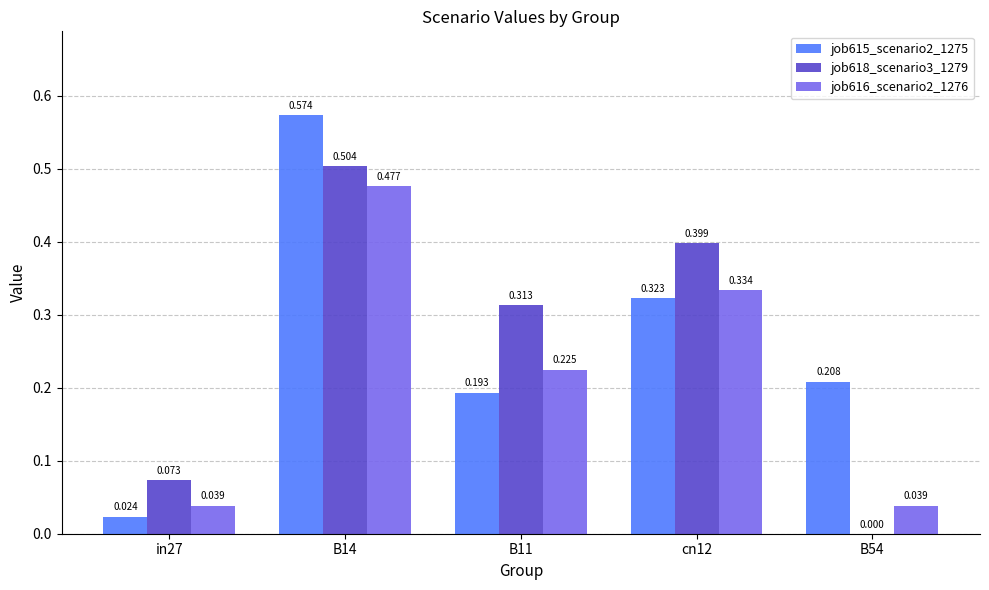

How many groups of bars are there?

5